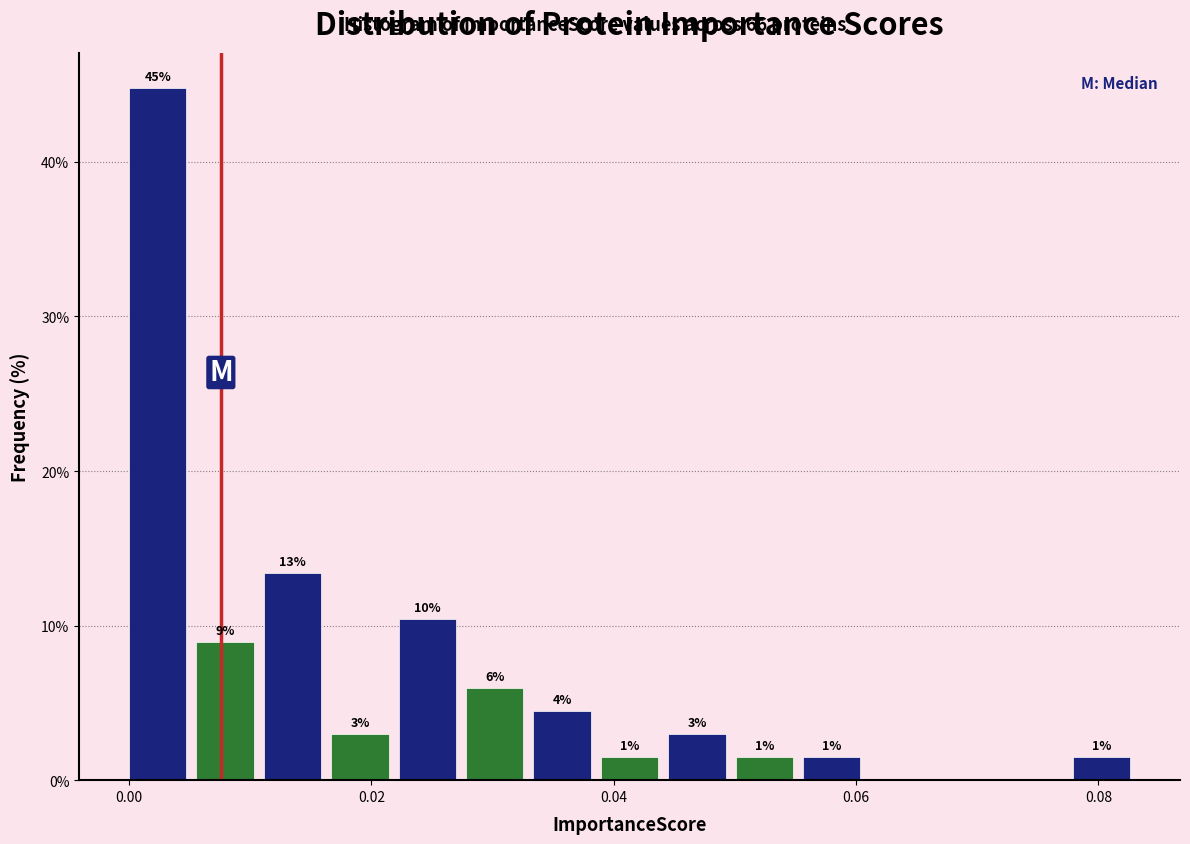

Read against the x-axis, roughly where is the centre of the tallest bar?

0.002